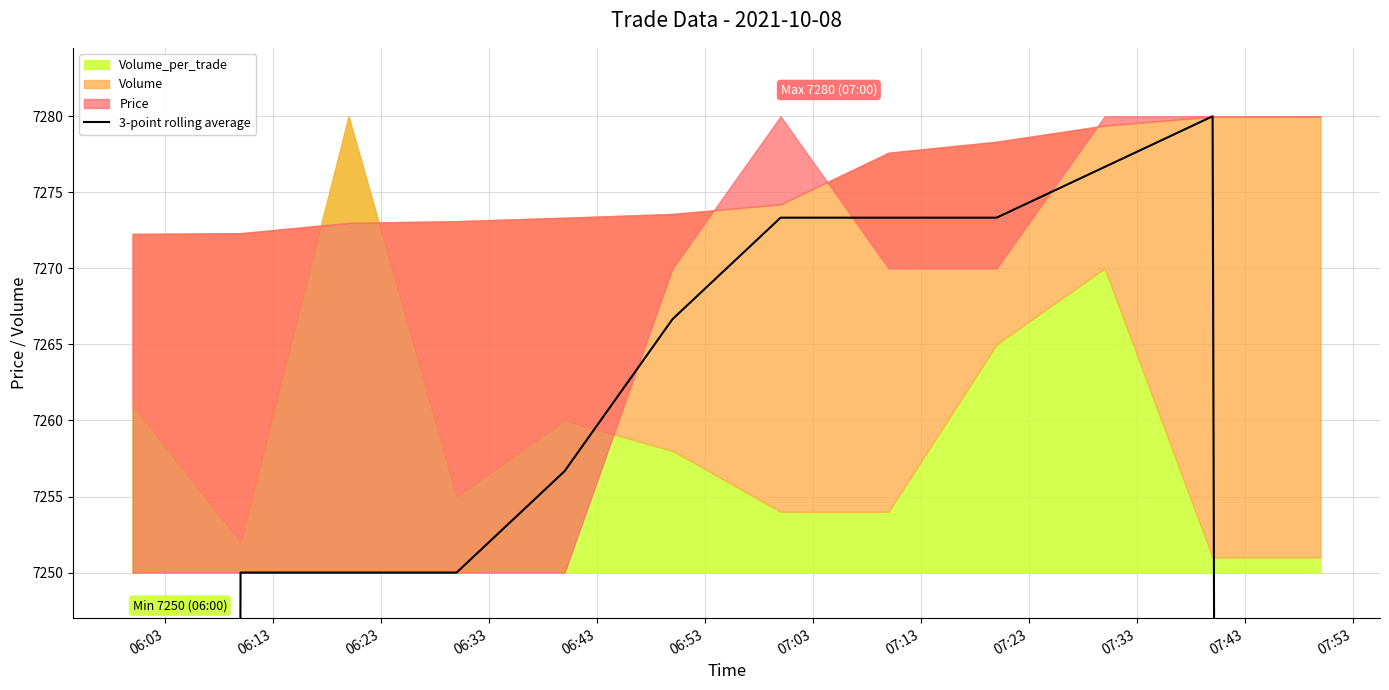

What position from the left is 07:23?

9